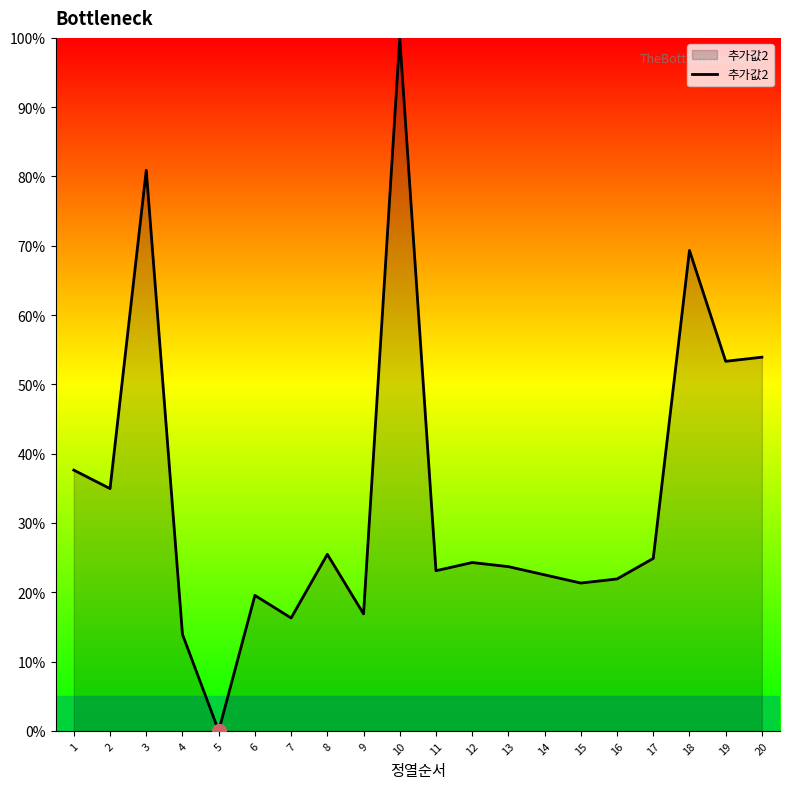

What is the approximate value at 16?

21.9